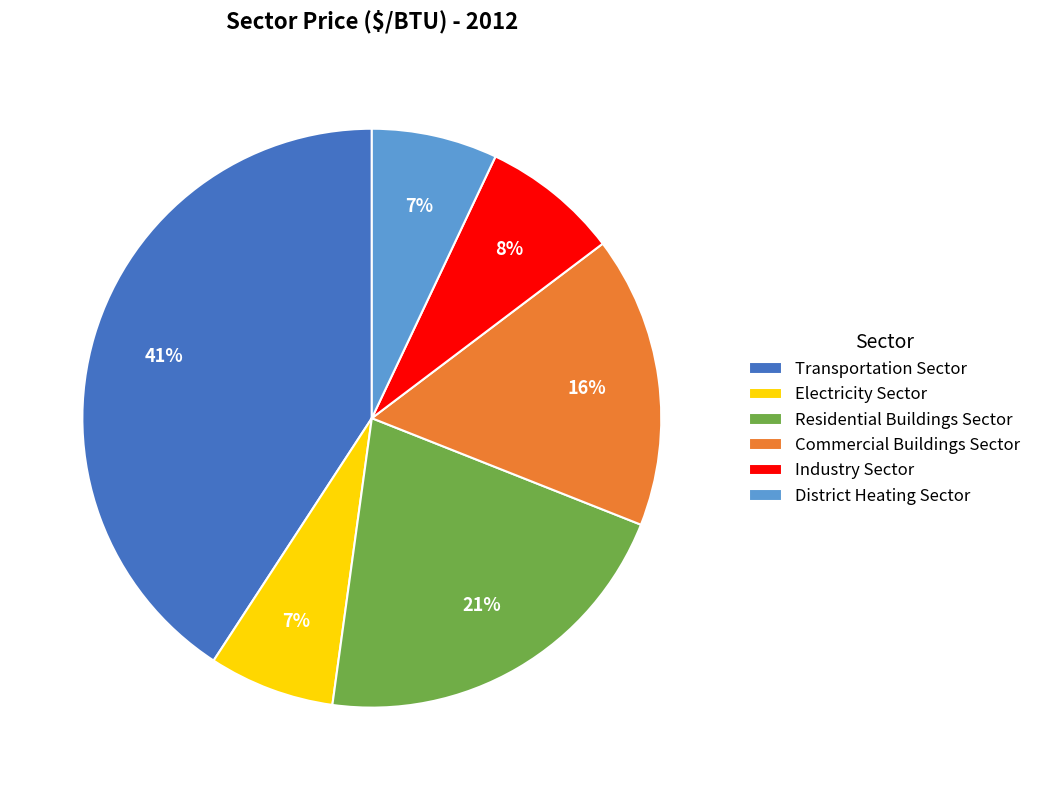

The District Heating Sector slice represents 16% of the pie. True or false?

False